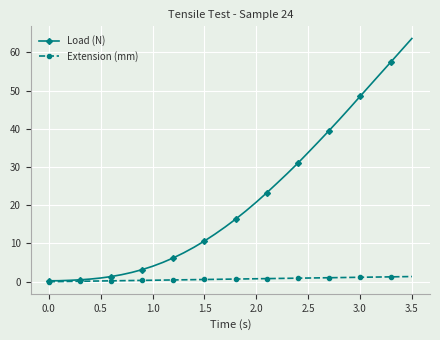

Which series has the largest range (max minus min)?

Load (N)